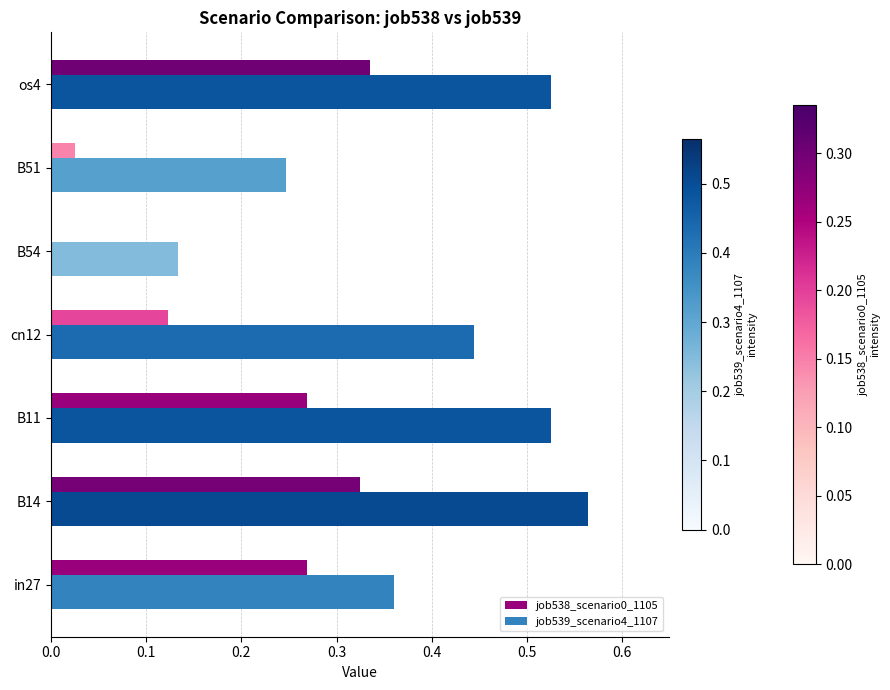

What is the sum of all job538_scenario0_1105 values?

1.3